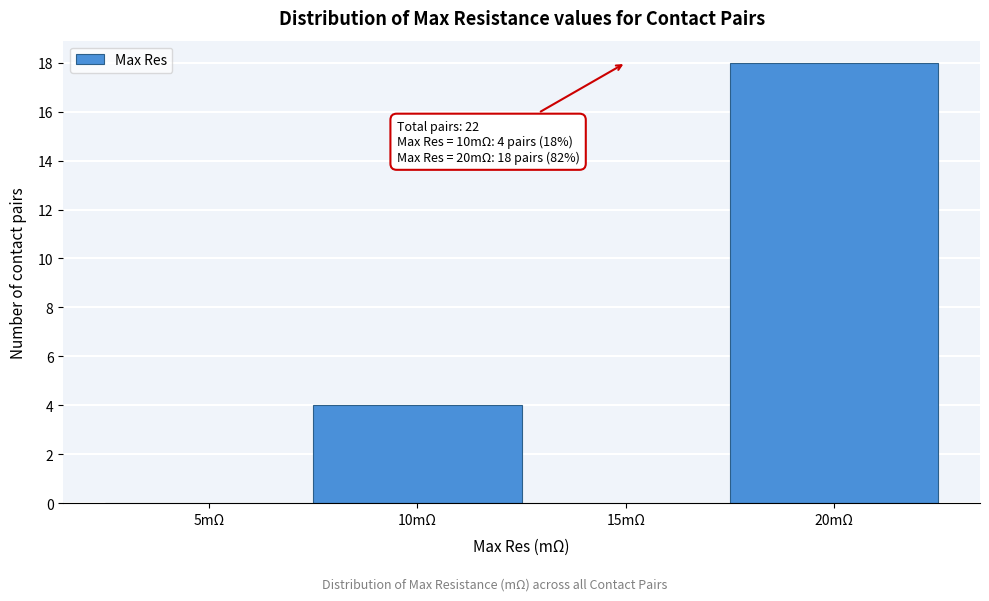

Reading left to right, transcribe all the data shown in this chart.

5mΩ=0	10mΩ=4	15mΩ=0	20mΩ=18